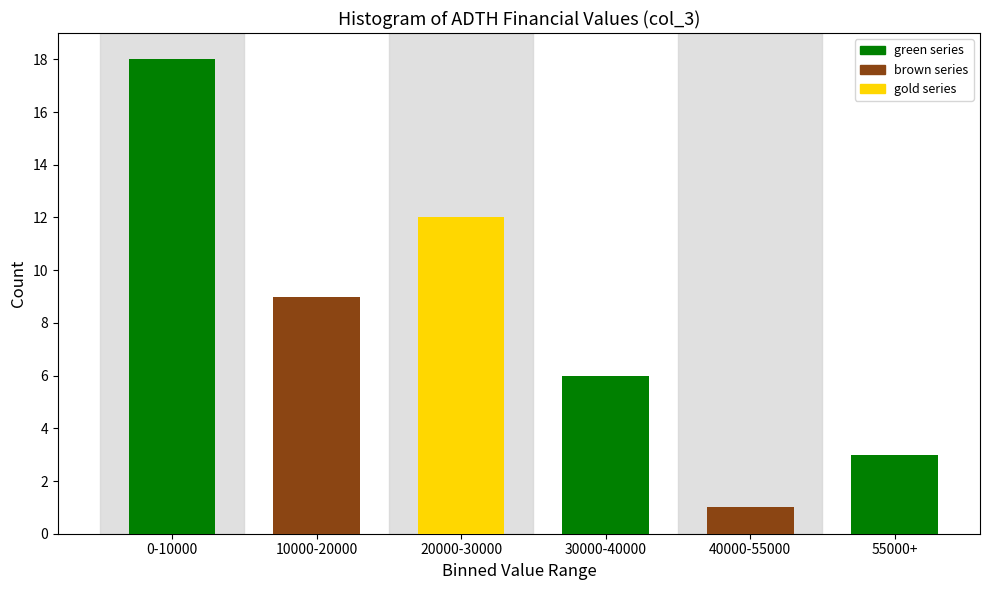

Reading left to right, what are all the values shown in this chart?

0-10000=18	10000-20000=9	20000-30000=12	30000-40000=6	40000-55000=1	55000+=3